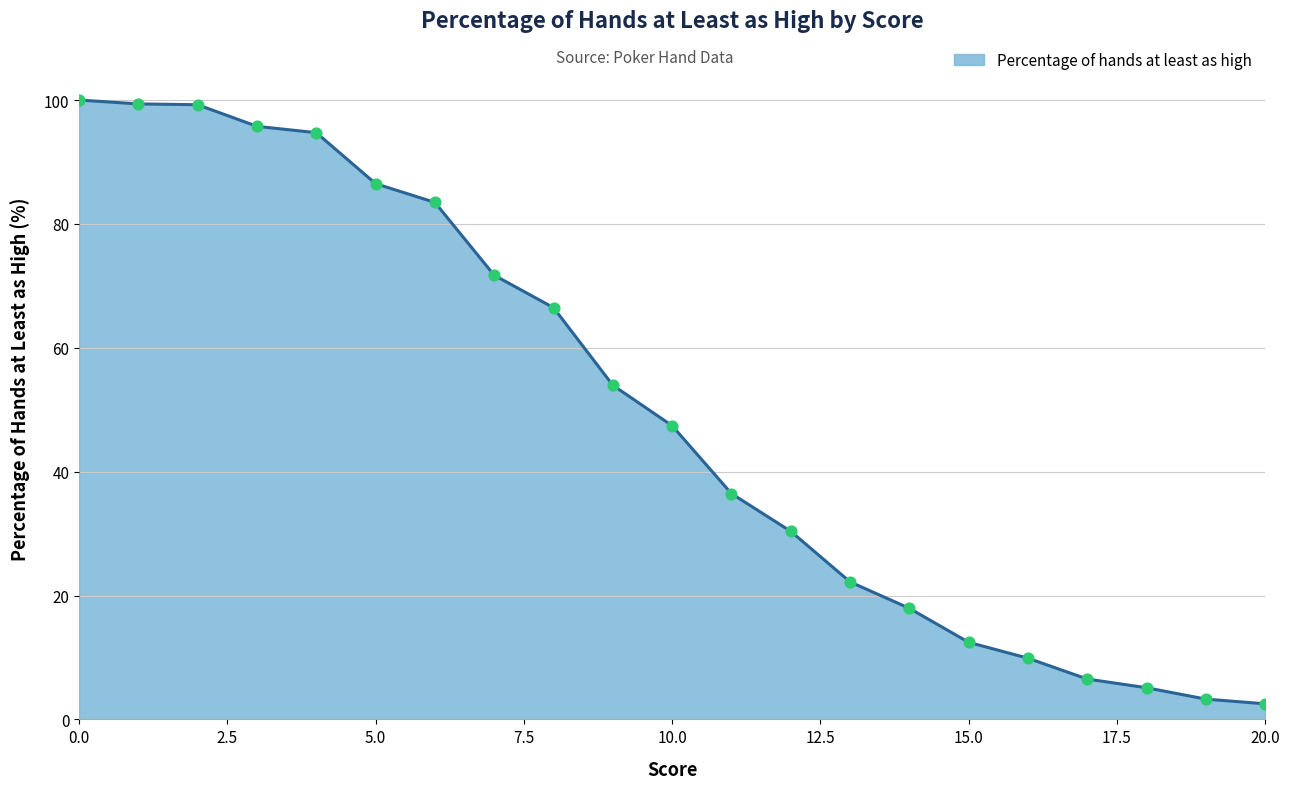

What is the greatest value displayed?

100.0